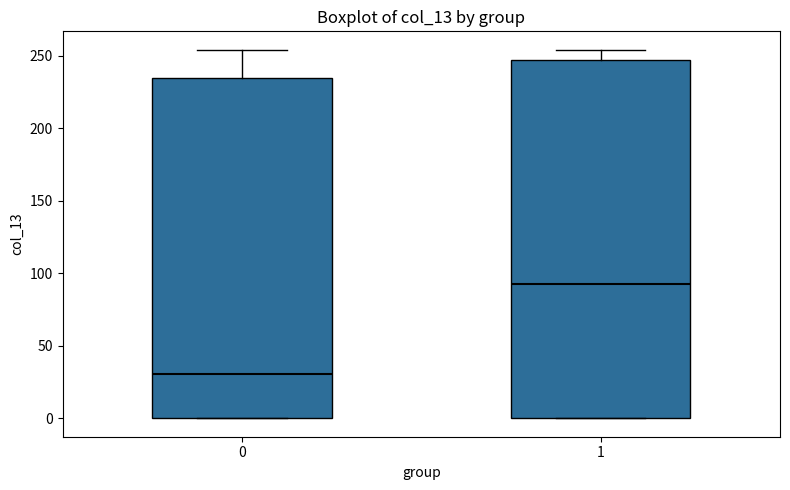

Where does the upper whisker of the box at x = 1 end on the y-axis? The values are not printed on the chart, so give them approximately, as read against the axis.

255